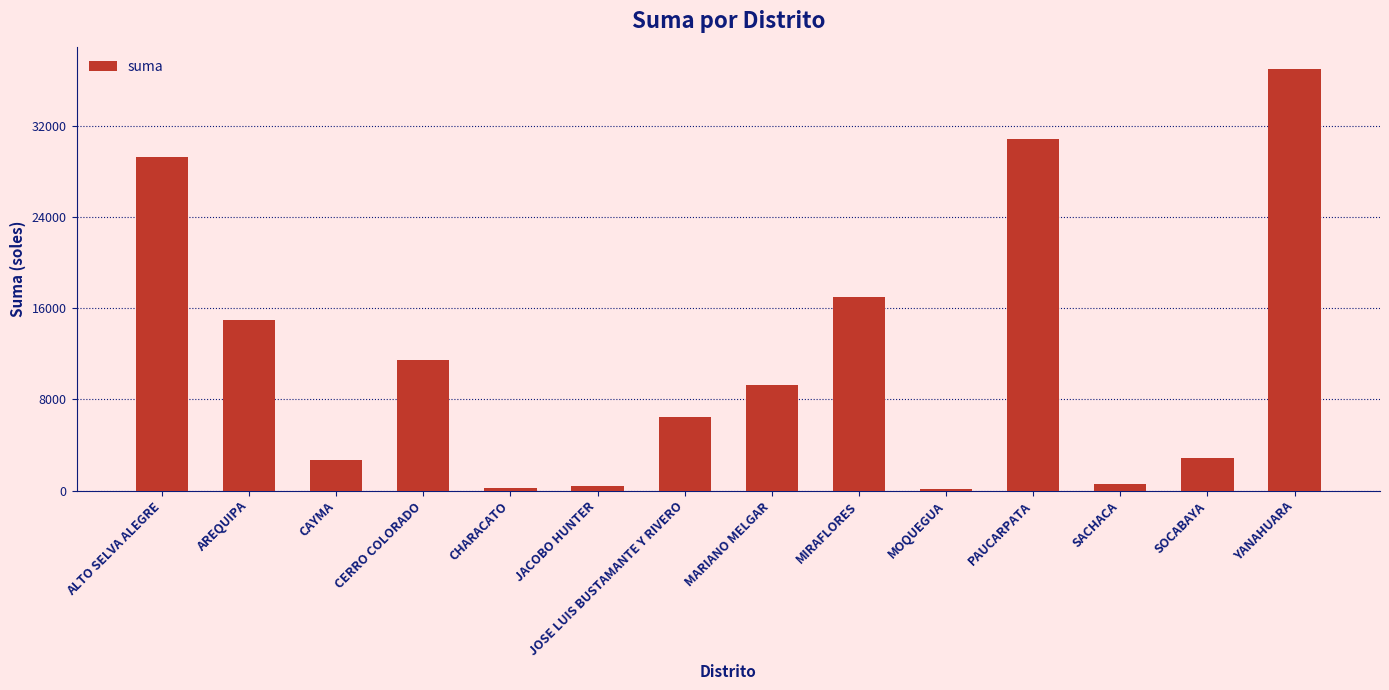

How many data points are less than 9294?

7